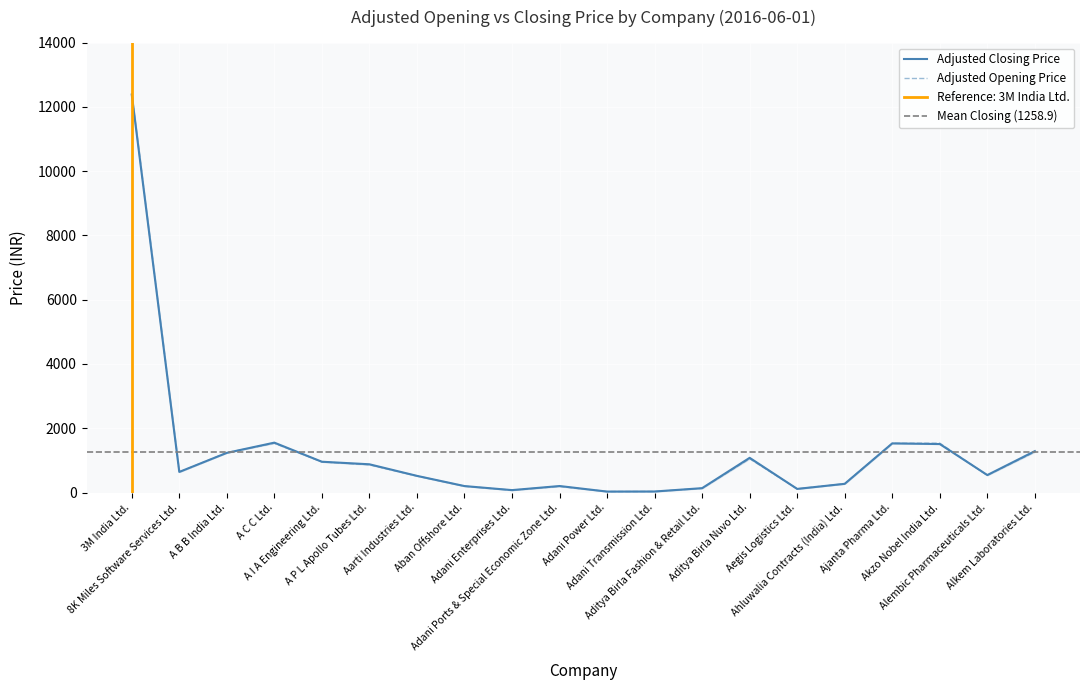

How many interior local valleys does the Adjusted Opening Price series have?

5